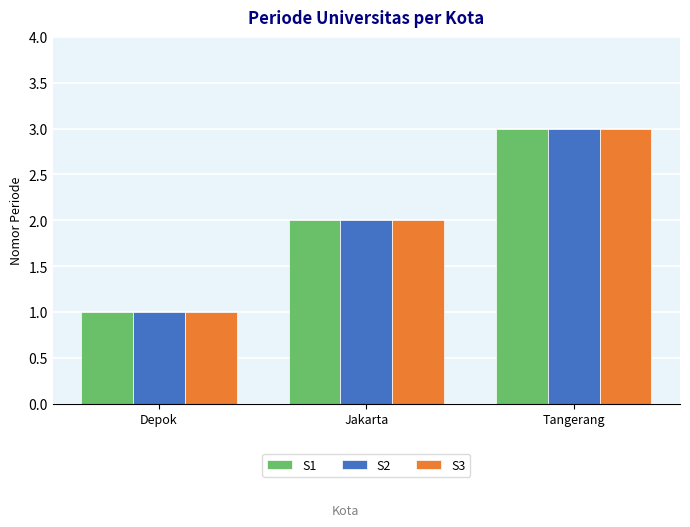

List the labels in order of S3 value, largest first.

Tangerang, Jakarta, Depok